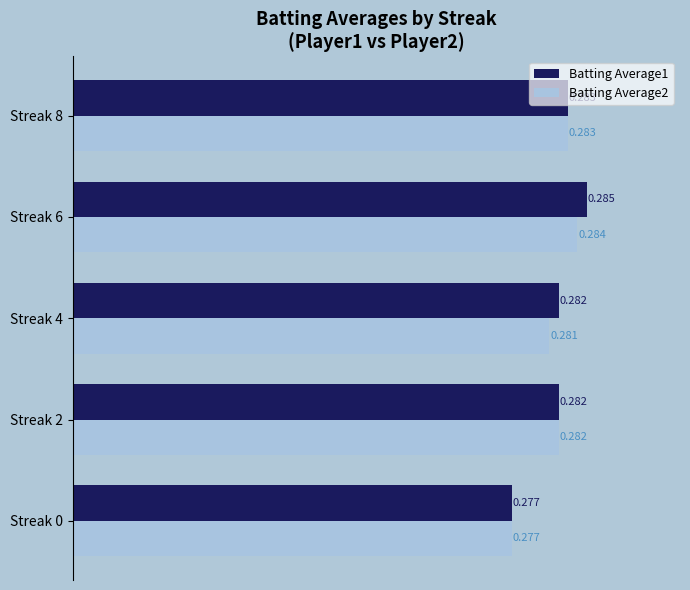

Is the value of Batting Average2 at Streak 8 greater than the value of Batting Average1 at Streak 2?

Yes